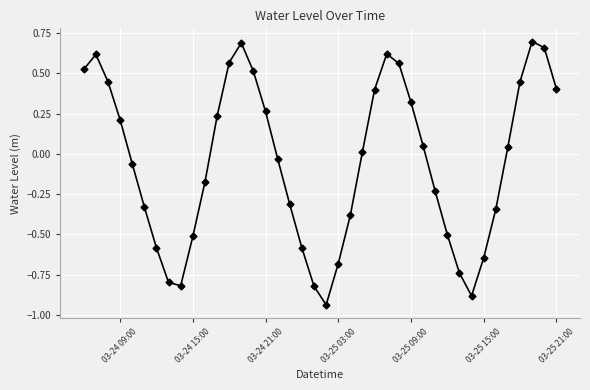

How many points are higher than both their immediate neighbors (excluding endpoints)?

4